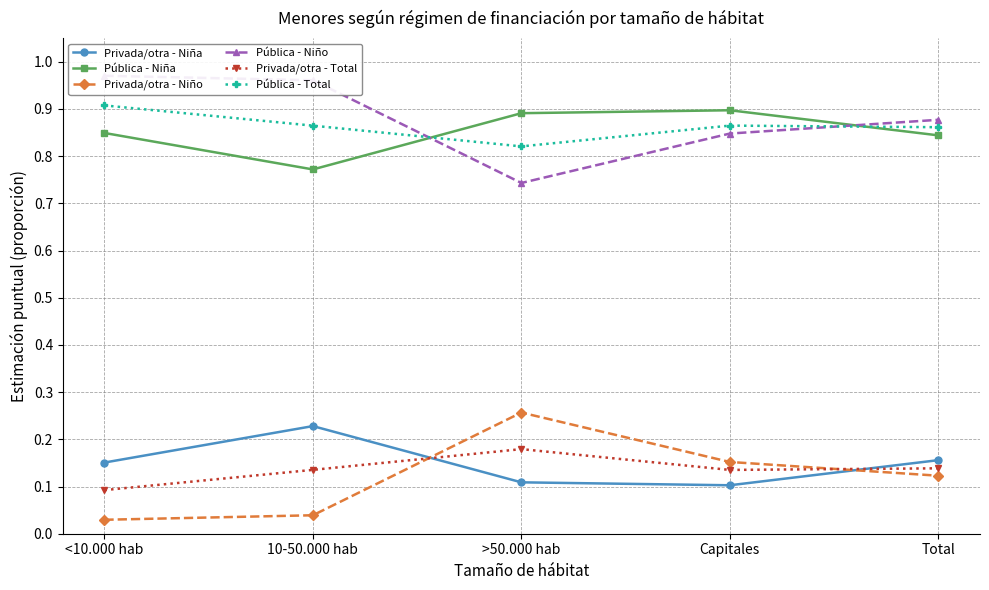

At >50.000 hab, list the series in order from largest to smallest.

Pública - Niña, Pública - Total, Pública - Niño, Privada/otra - Niño, Privada/otra - Total, Privada/otra - Niña